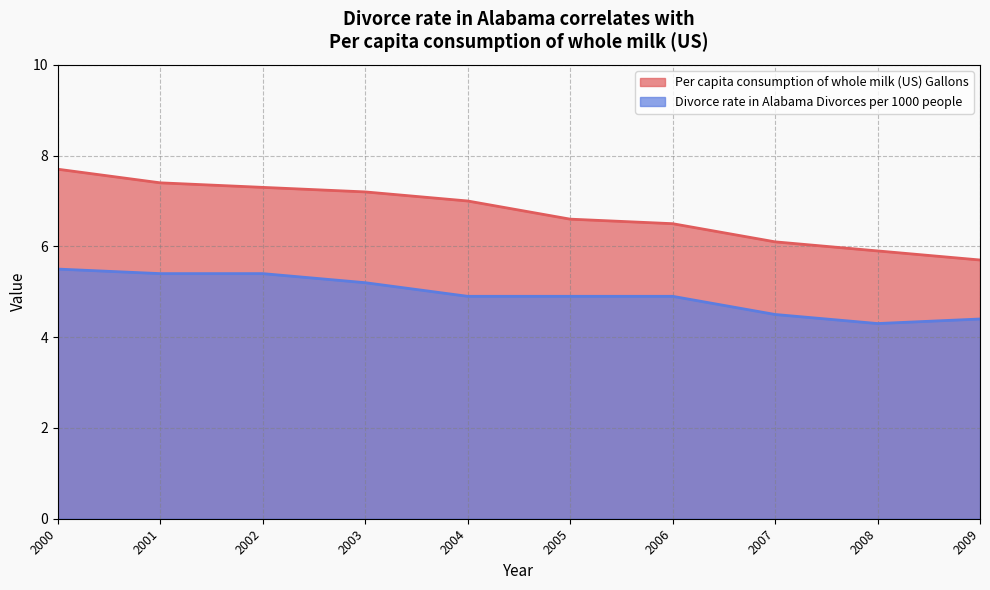

What is the approximate value of Per capita consumption of whole milk (US) Gallons at 2009?

5.7